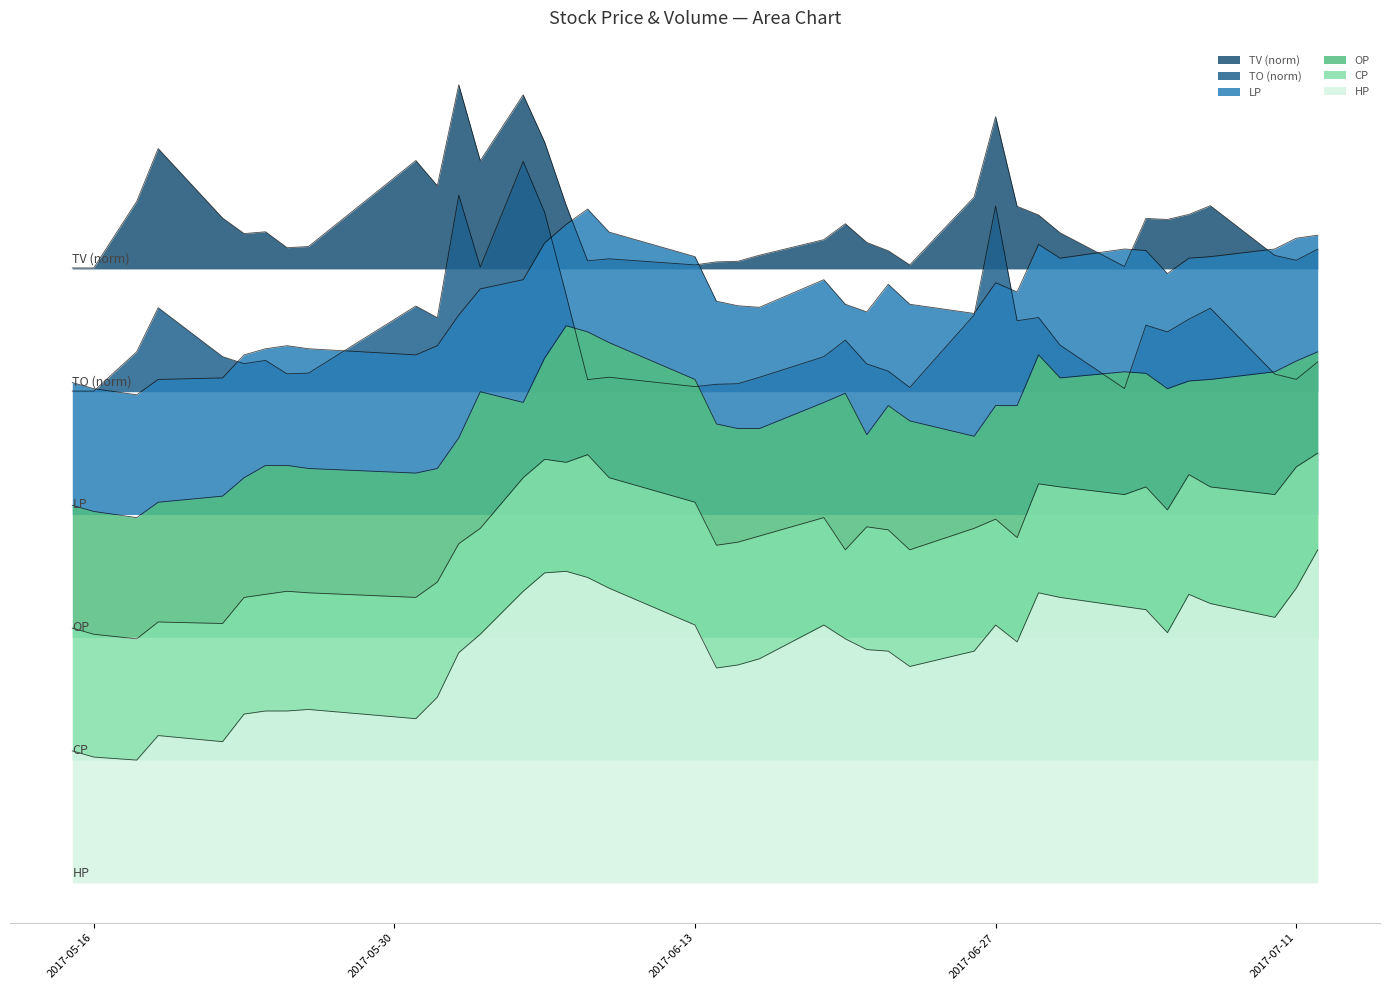

Between 2017-06-27 and 2017-07-06, which series saw the biggest shift?

CP